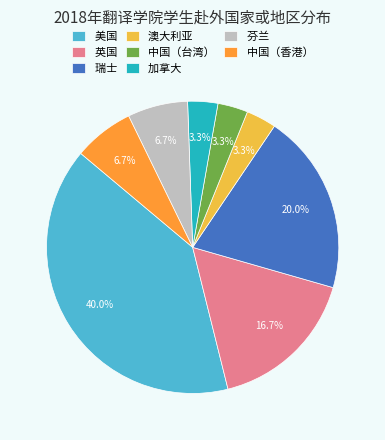

What is the ratio of the value at 中国（香港） to the value at 加拿大?

2.0